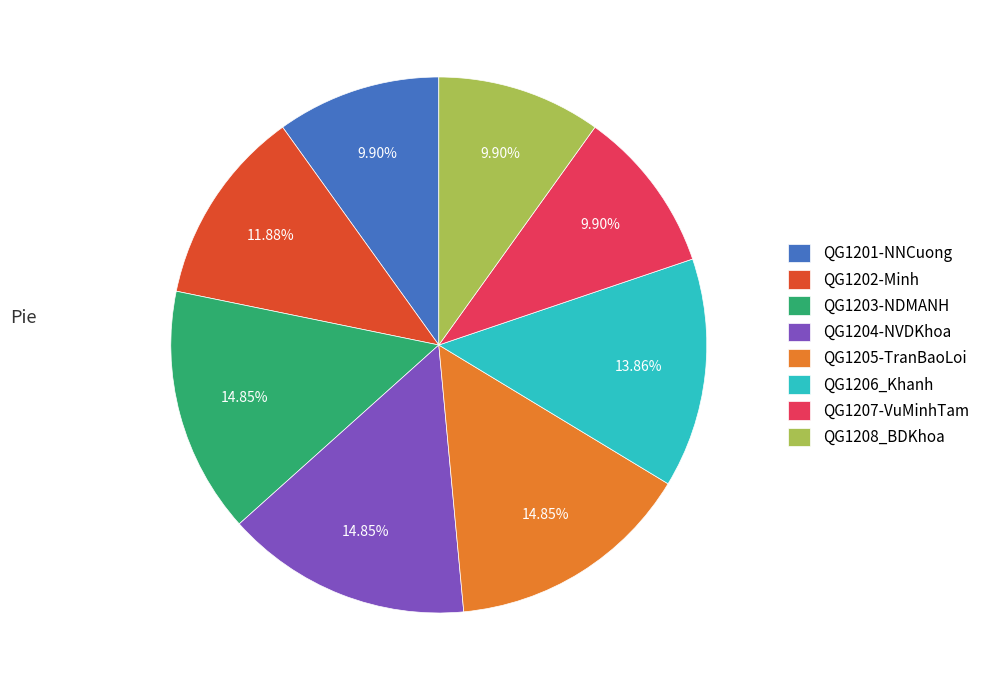

The QG1201-NNCuong slice represents 2% of the pie. True or false?

False